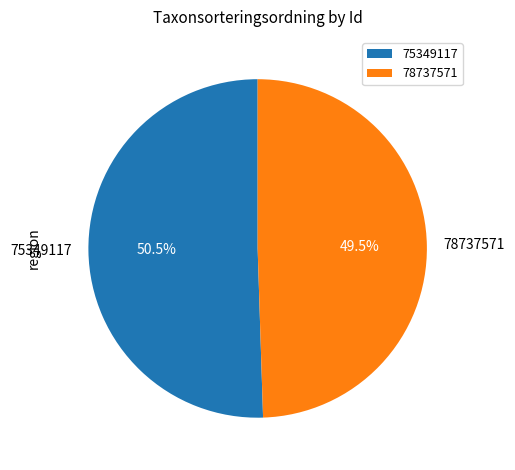

To the nearest percent, what is the difference between the 75349117 and 78737571 slice percentages?

1%